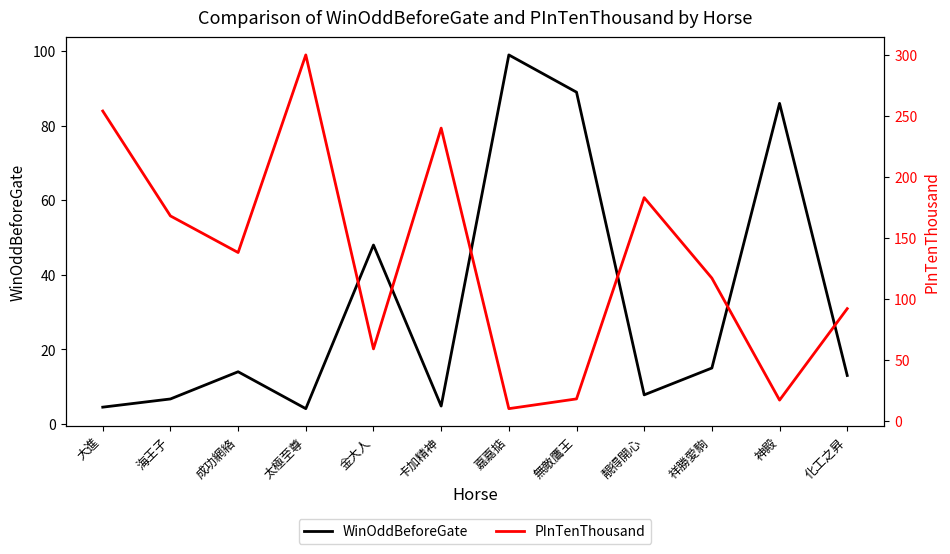

Where is the first local minimum for PInTenThousand?

成功網絡